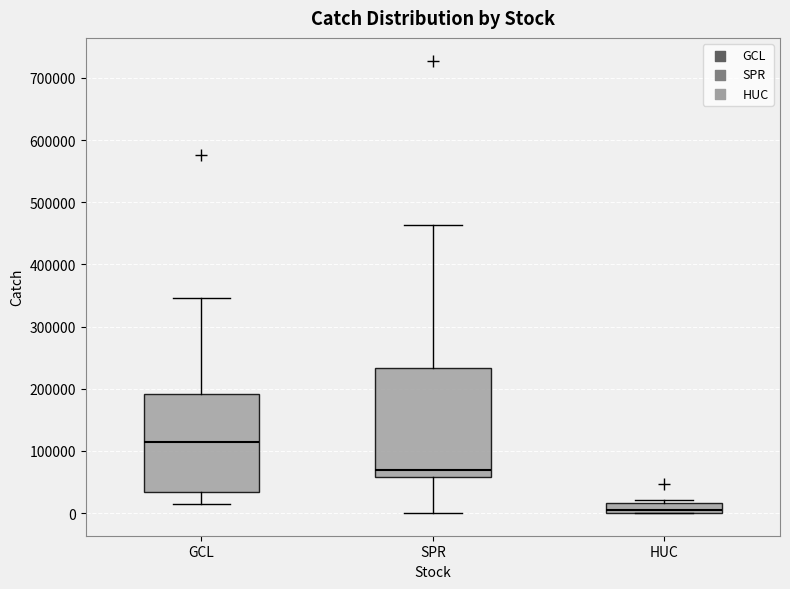

Which box has the highest median line?

GCL